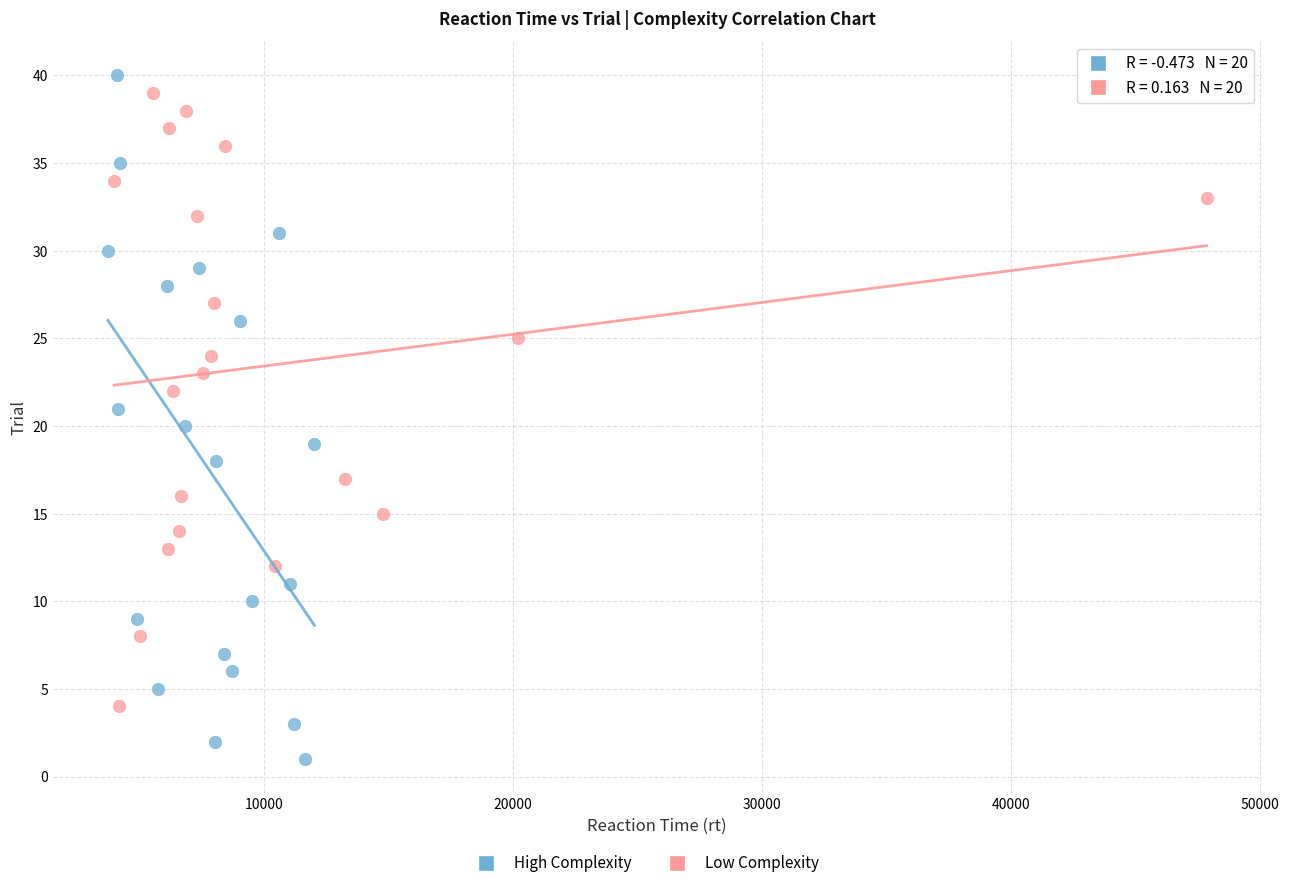

Which series reaches the minimum Y coordinate?

High Complexity